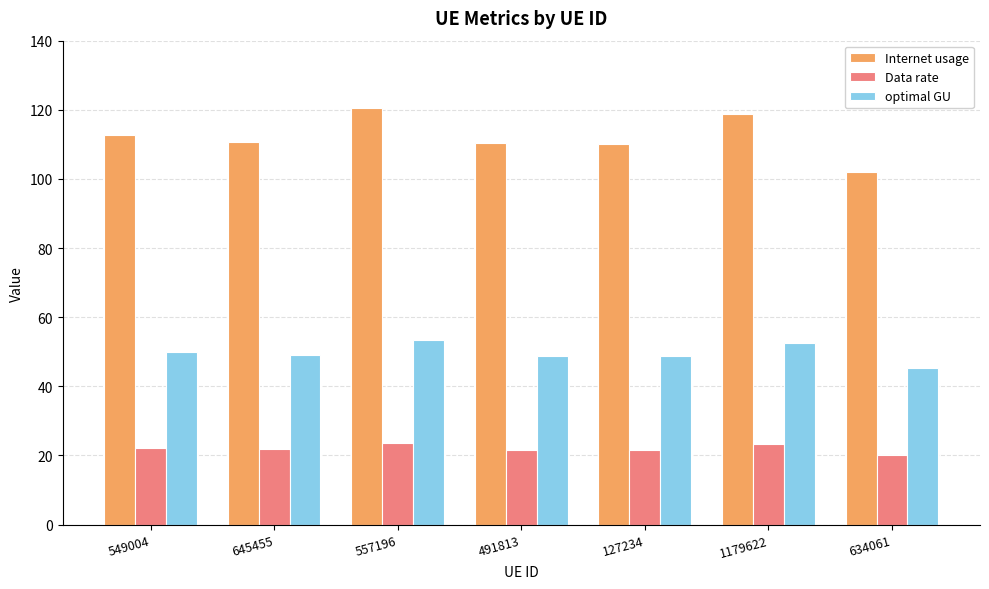

What is the sum of the Internet usage values at 491813 and 634061?

212.3